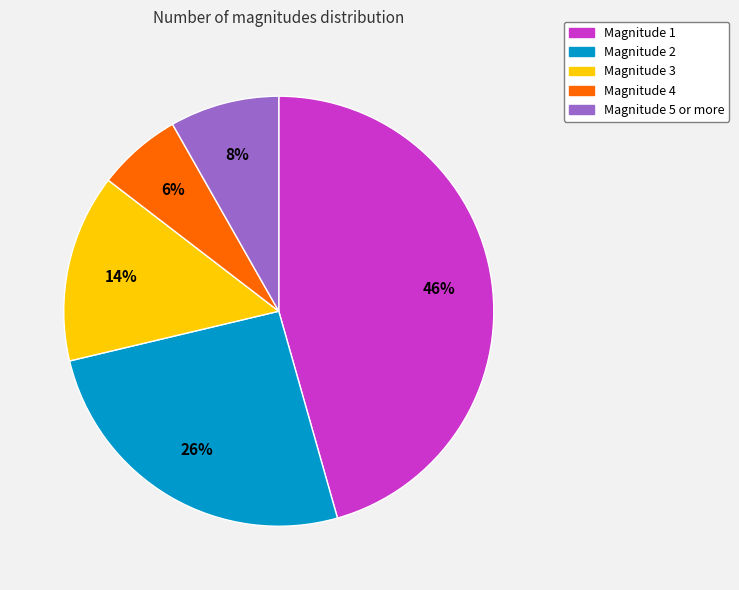

Is there a majority slice in this chart?

No